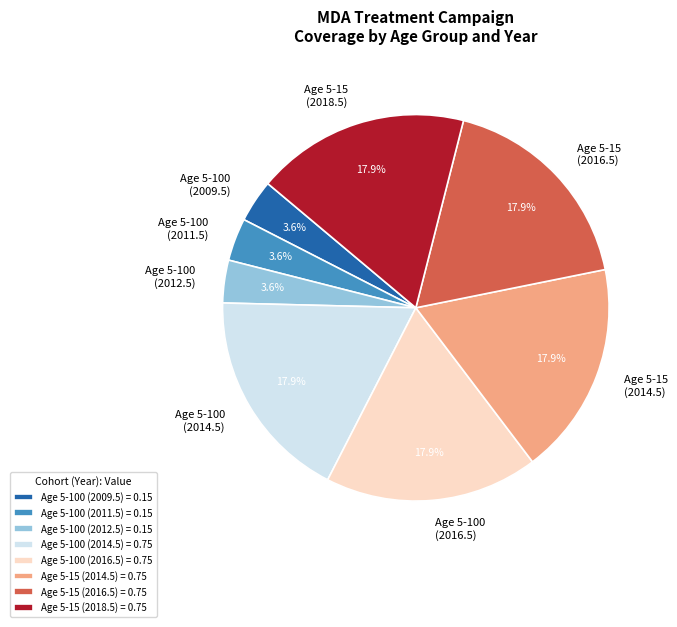

How many slices are in this pie chart?

8